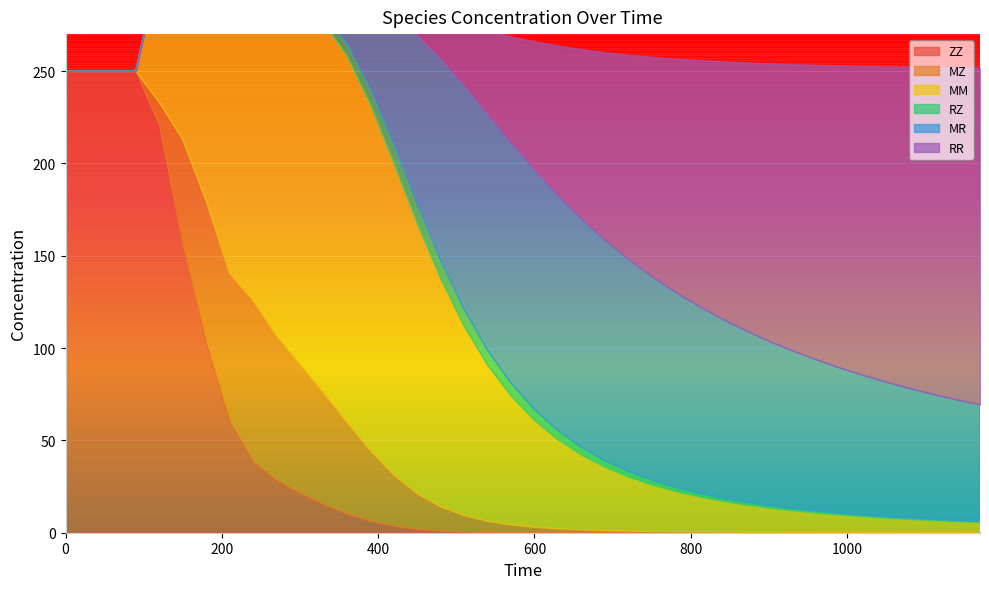

What is the sum of the MM values at 150 and 1020?

123.2